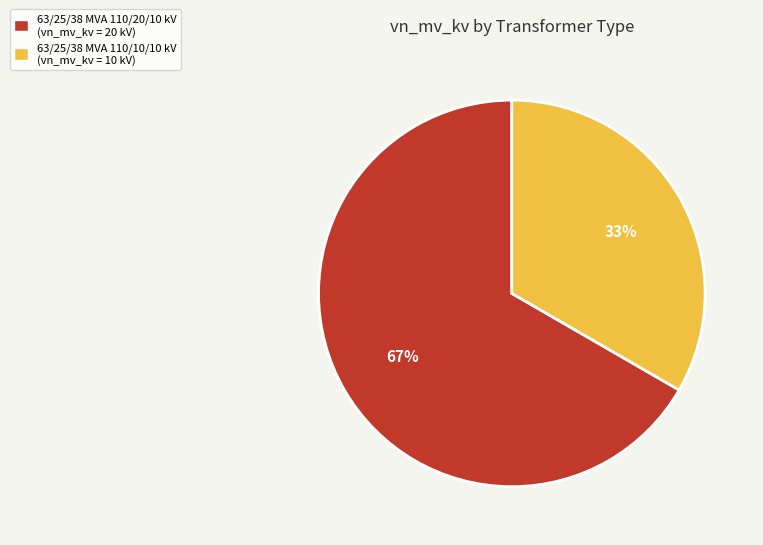

How many segments does this pie chart have?

2